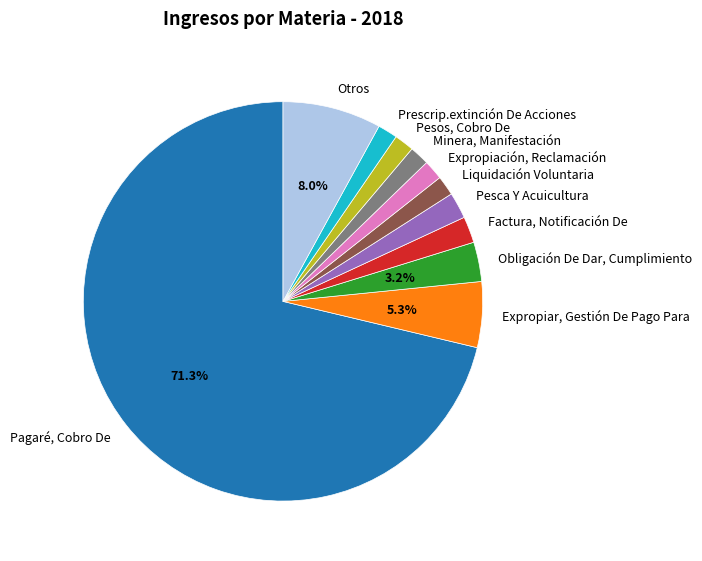

Is there any slice that represents more than half of the pie?

Yes